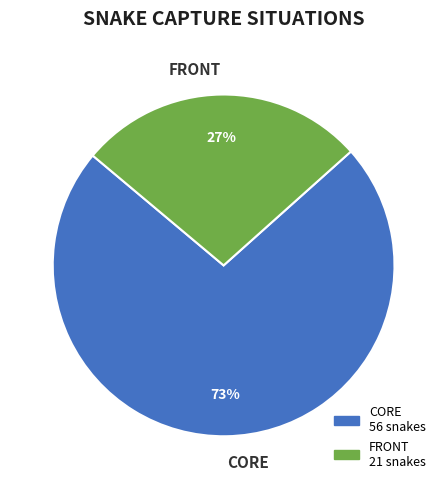

True or false: FRONT accounts for 16% of the total.

False